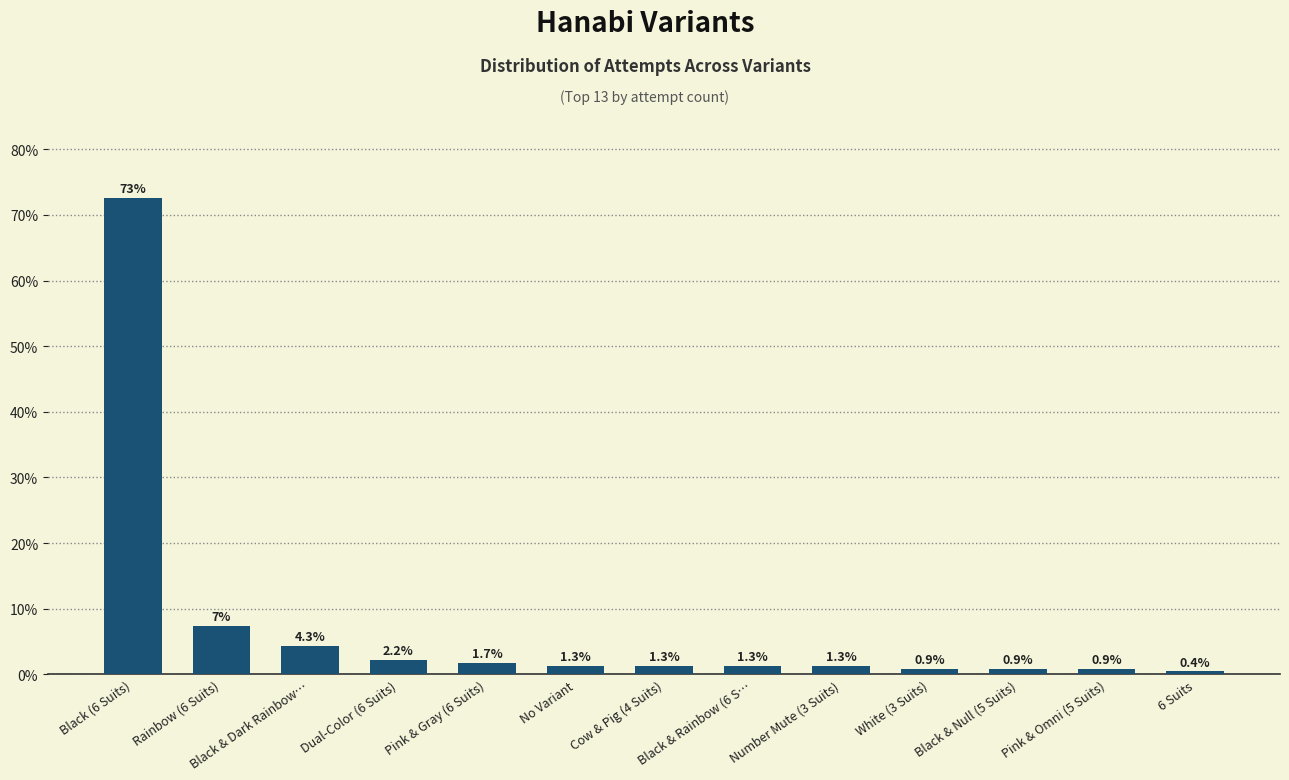

How many series are shown in this chart?

1